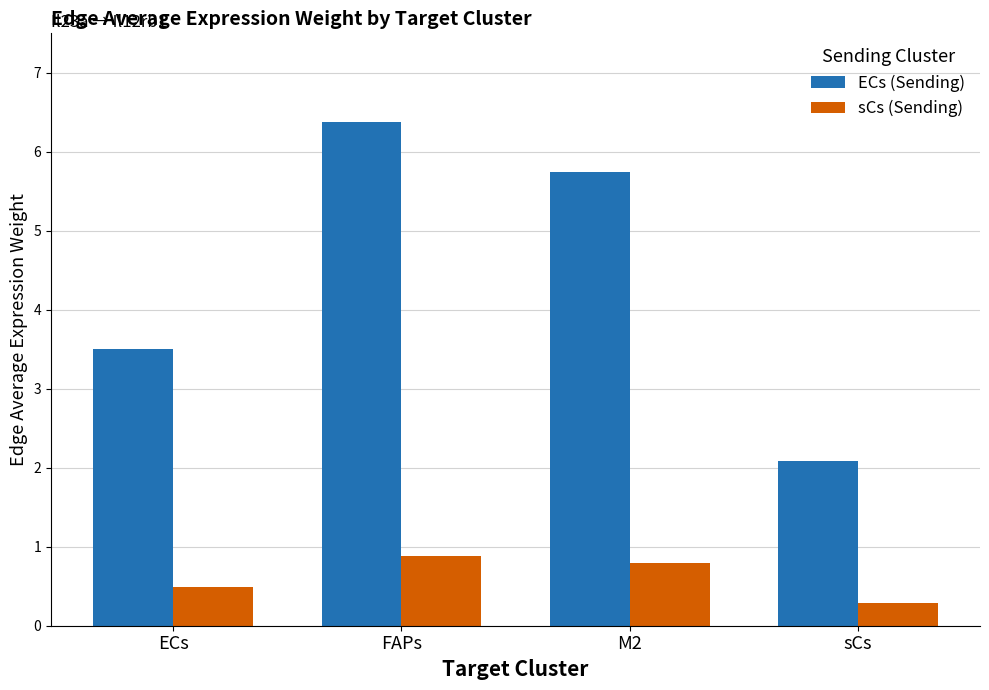

What is the smallest value displayed?

0.3